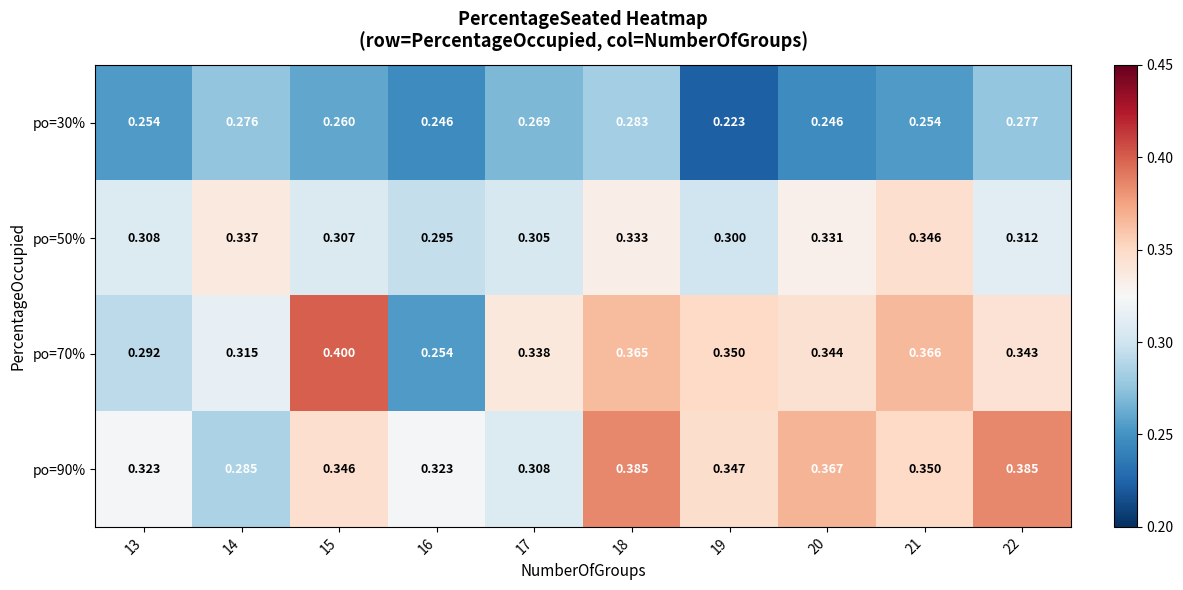

At how many categories does at least one series exceed 0?

10